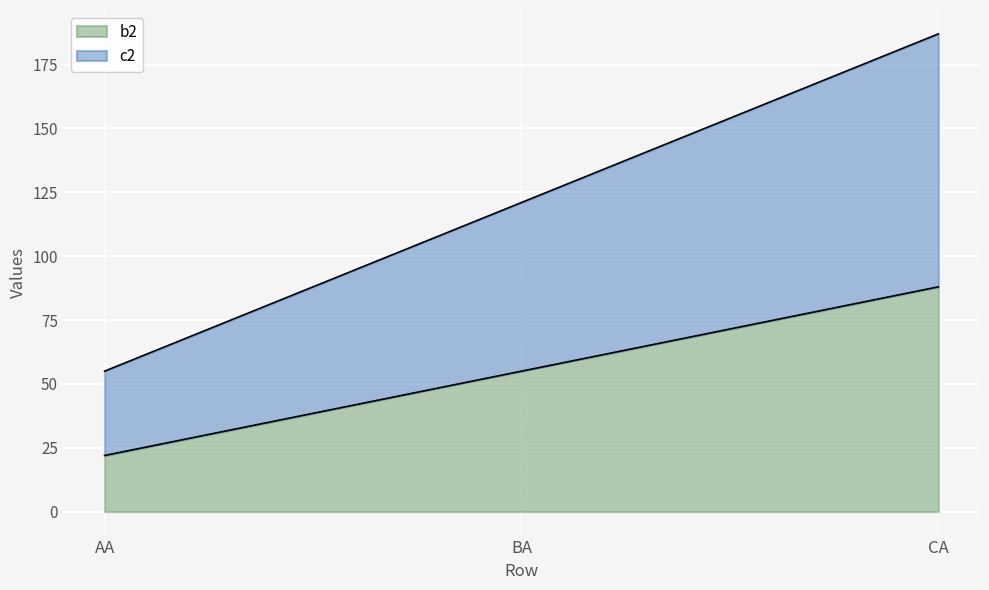

Is it true that c2 equals 187 at CA?

True